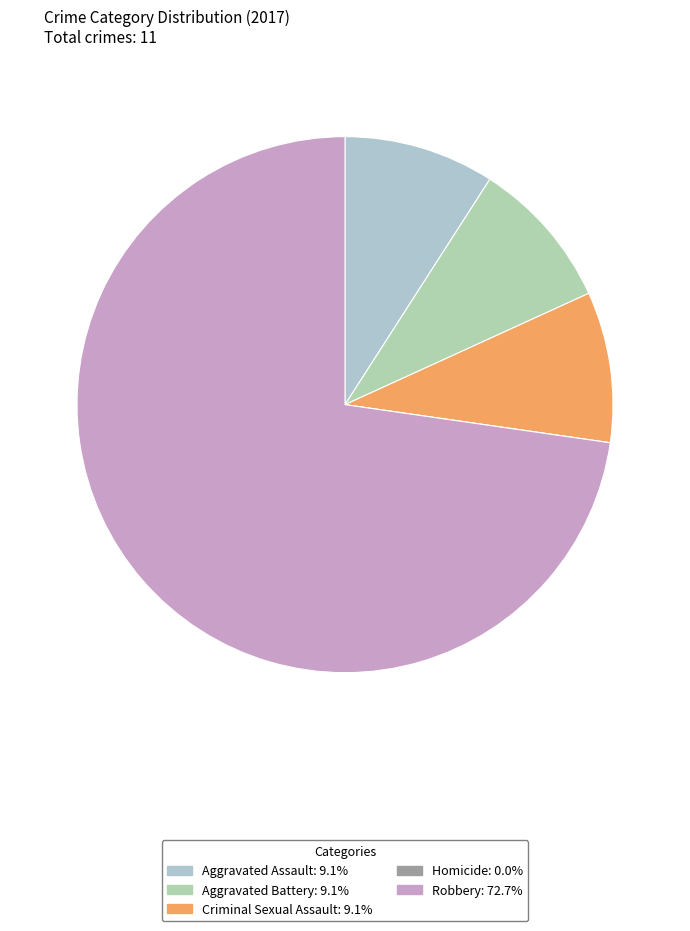

Count the number of slices in the pie.

5